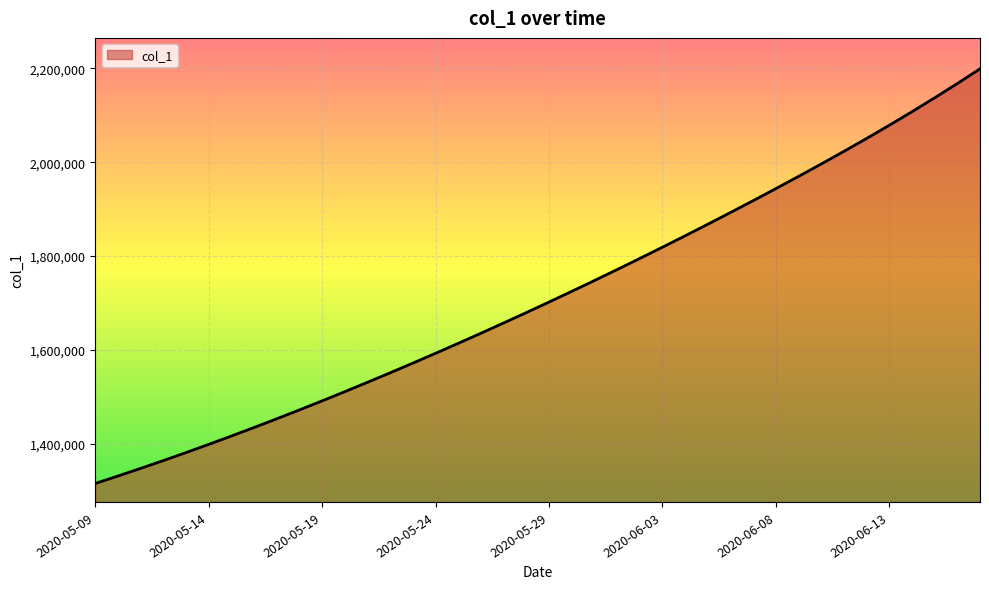

What is the maximum value shown in the chart?

2199262.5